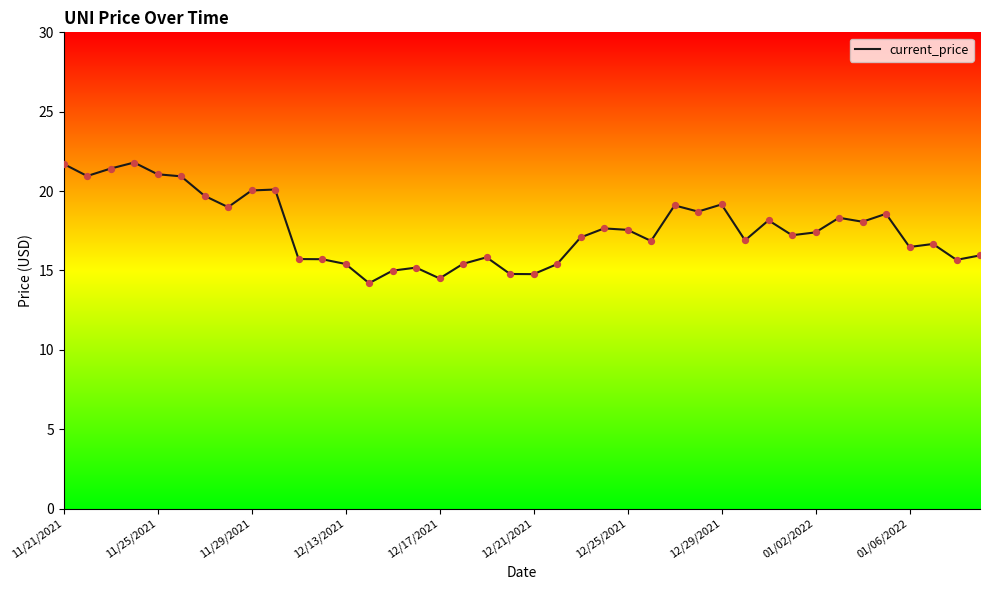

What is the maximum value shown in the chart?

21.8